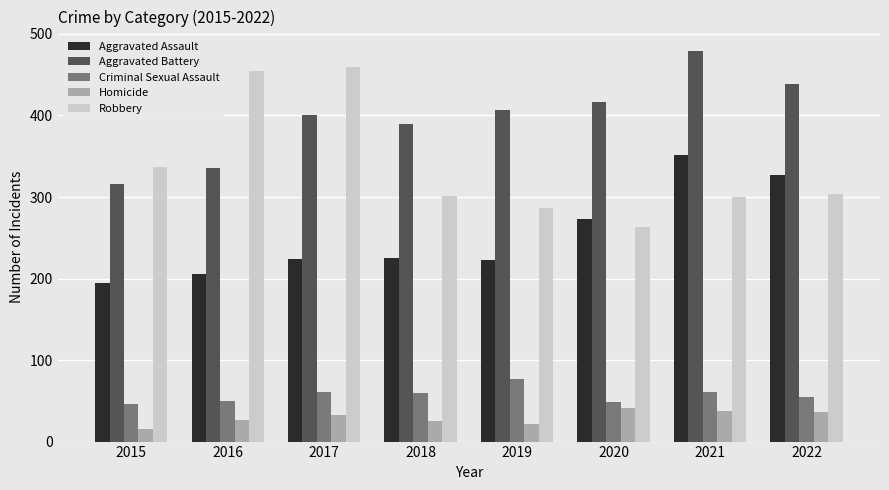

Does the chart contain any negative values?

No